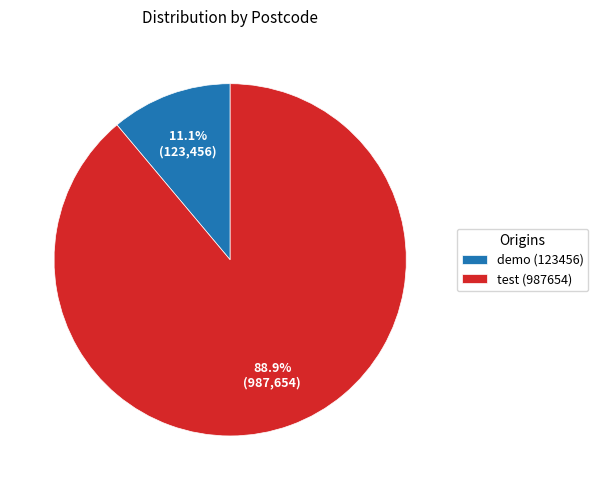

Which slice is the largest?

test (987654)